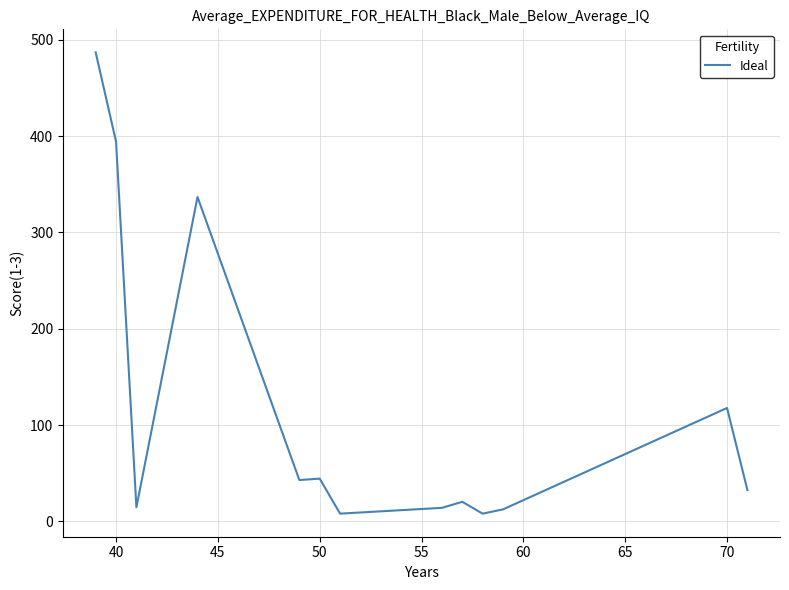

What is the difference between the maximum and minimum values?

478.8